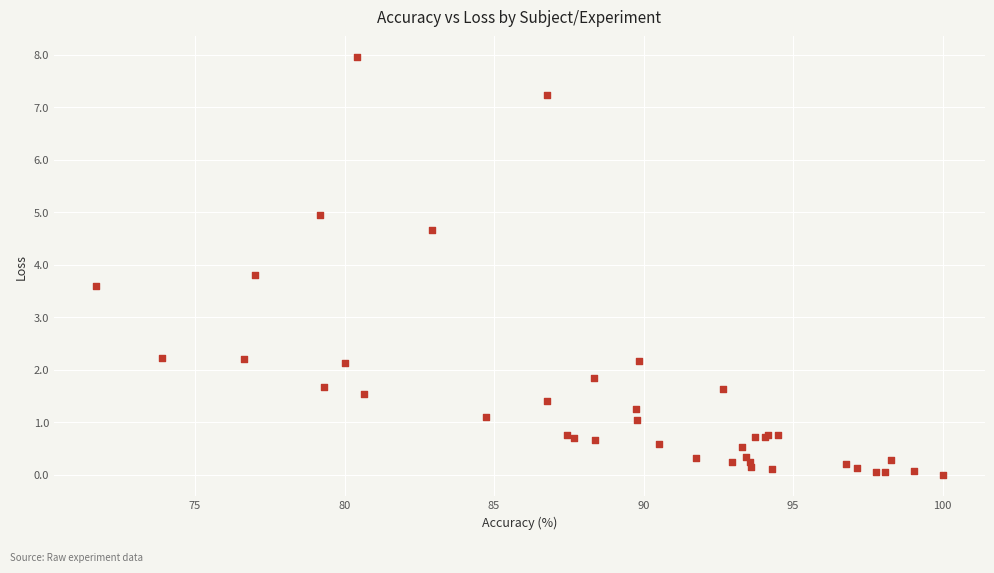

What Y value in the scatter plot is closest to 3?

3.6